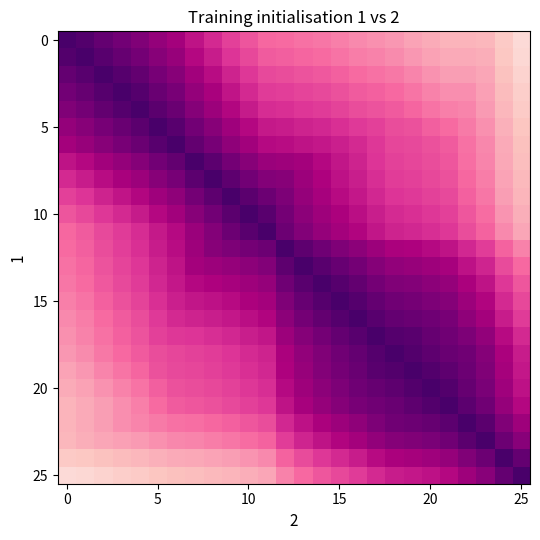

At which category is the sum across all series the highest?

14